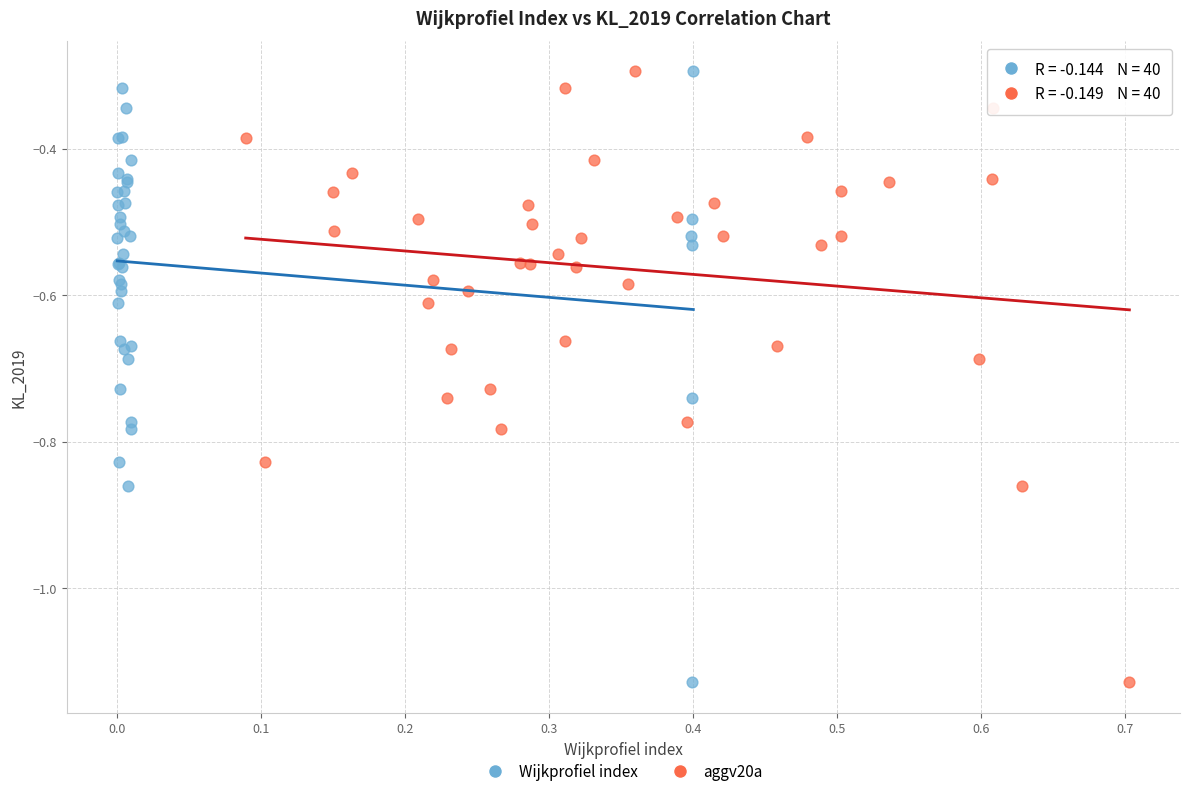

What are all the series names shown in the legend?

Wijkprofiel index, aggv20a